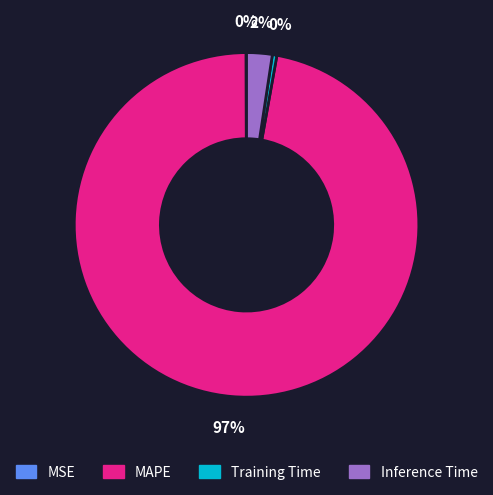

The Inference Time slice represents 13% of the pie. True or false?

False